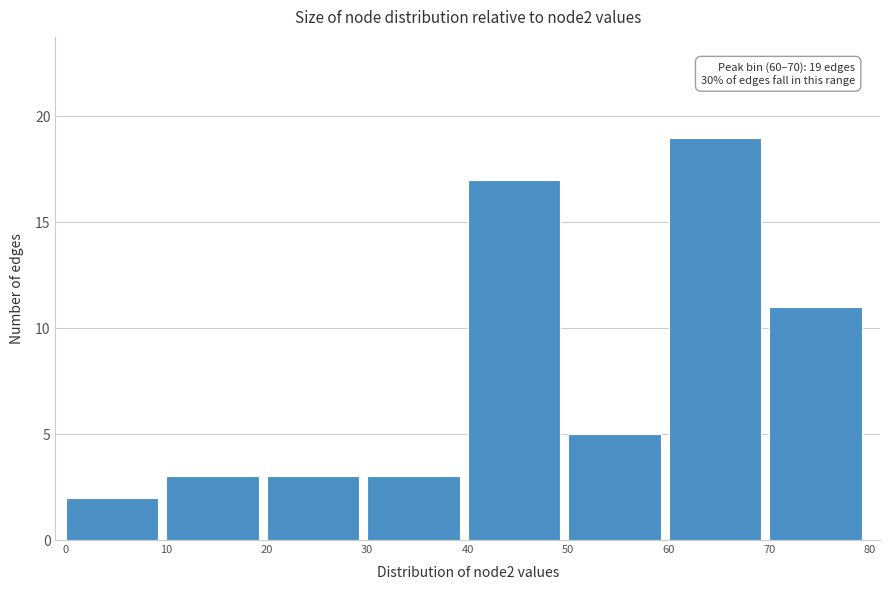

Which range on the x-axis has the tallest bar?

60 to 70